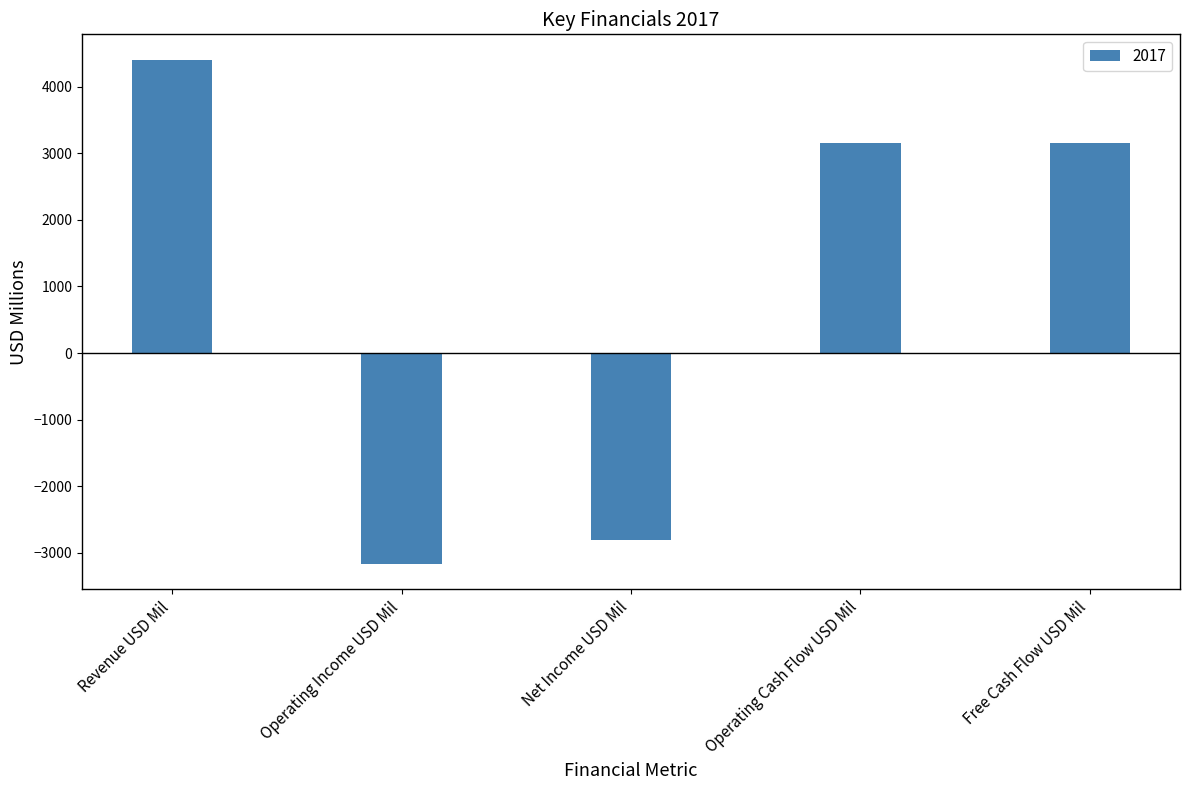

How many series are shown in this chart?

1